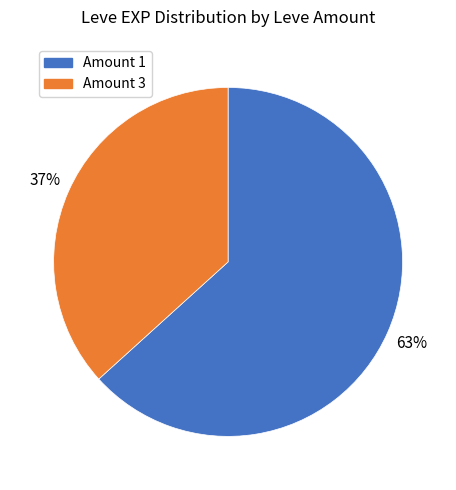

Is there a majority slice in this chart?

Yes